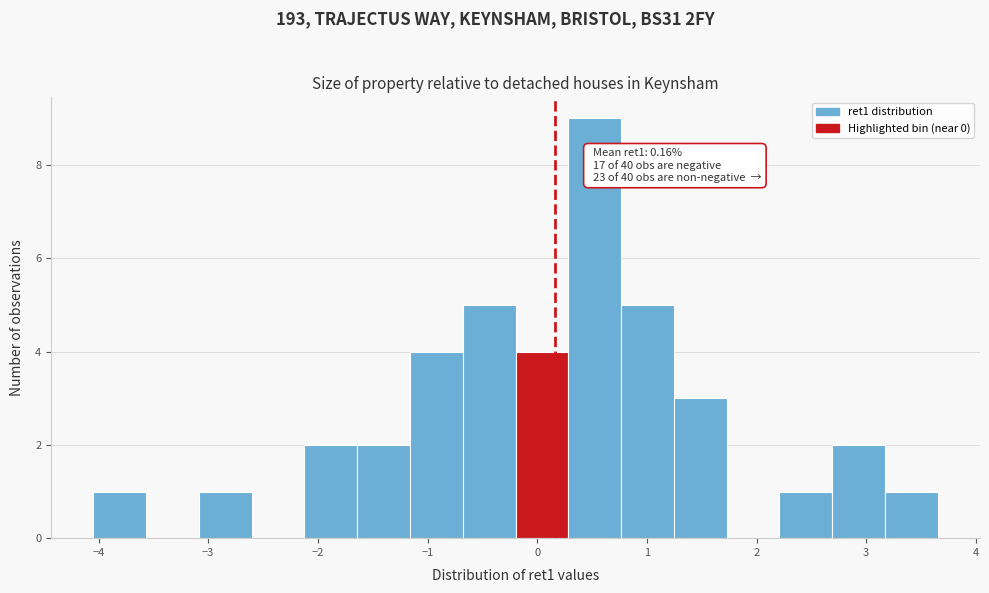

Which range on the x-axis has the tallest bar?

0.3 to 0.8